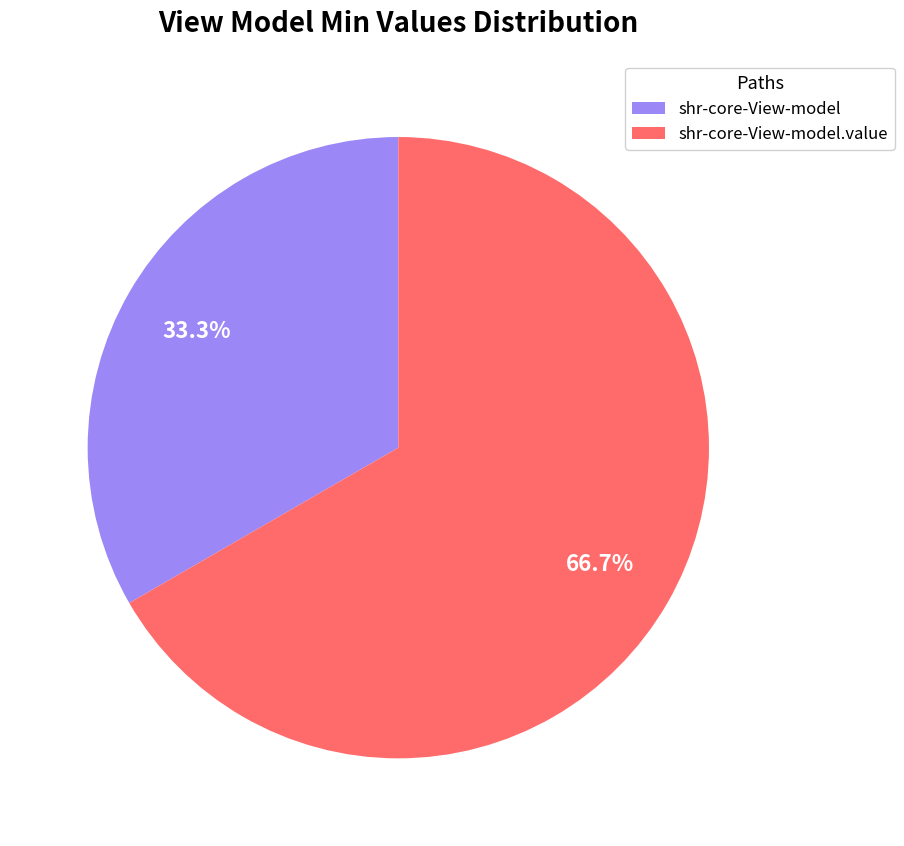

To the nearest percent, what percentage of the pie is shr-core-View-model.value?

67%